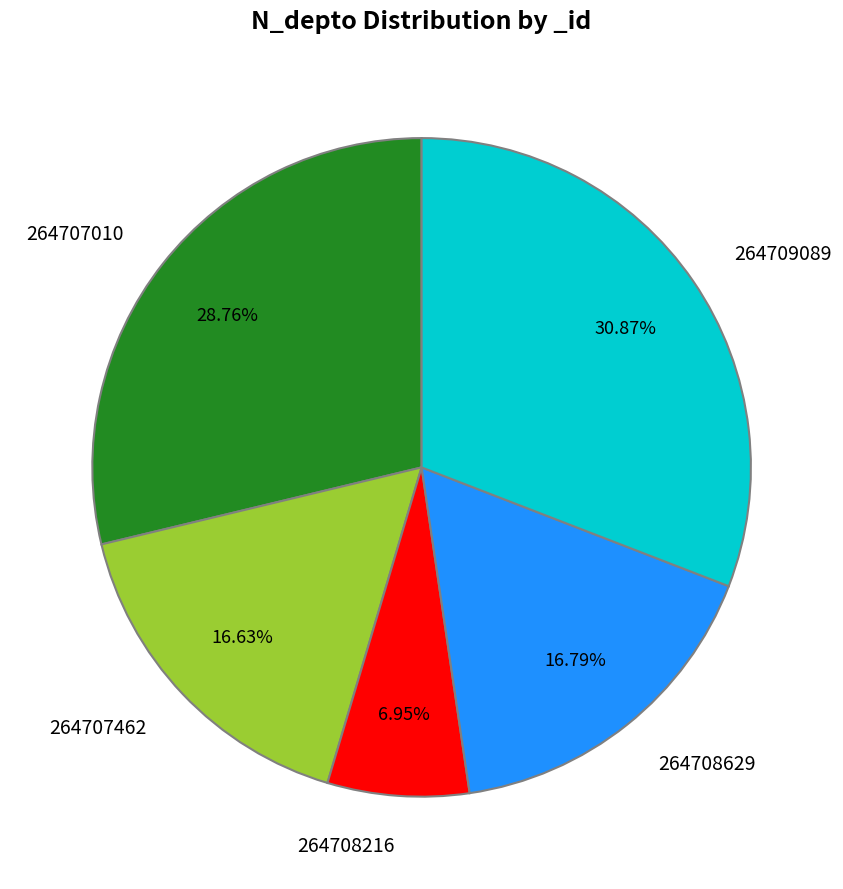

Is it true that 264707010 is 29% of the pie?

True